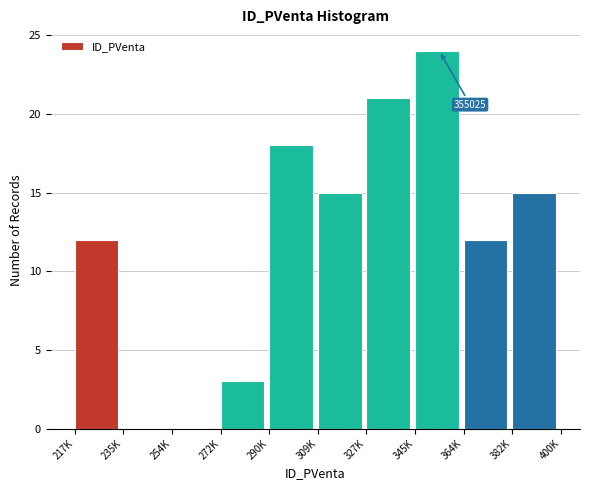

Reading left to right, what are all the values shown in this chart?

217K=12	235K=0	254K=0	272K=3	290K=18	309K=15	327K=21	345K=24	364K=12	382K=15